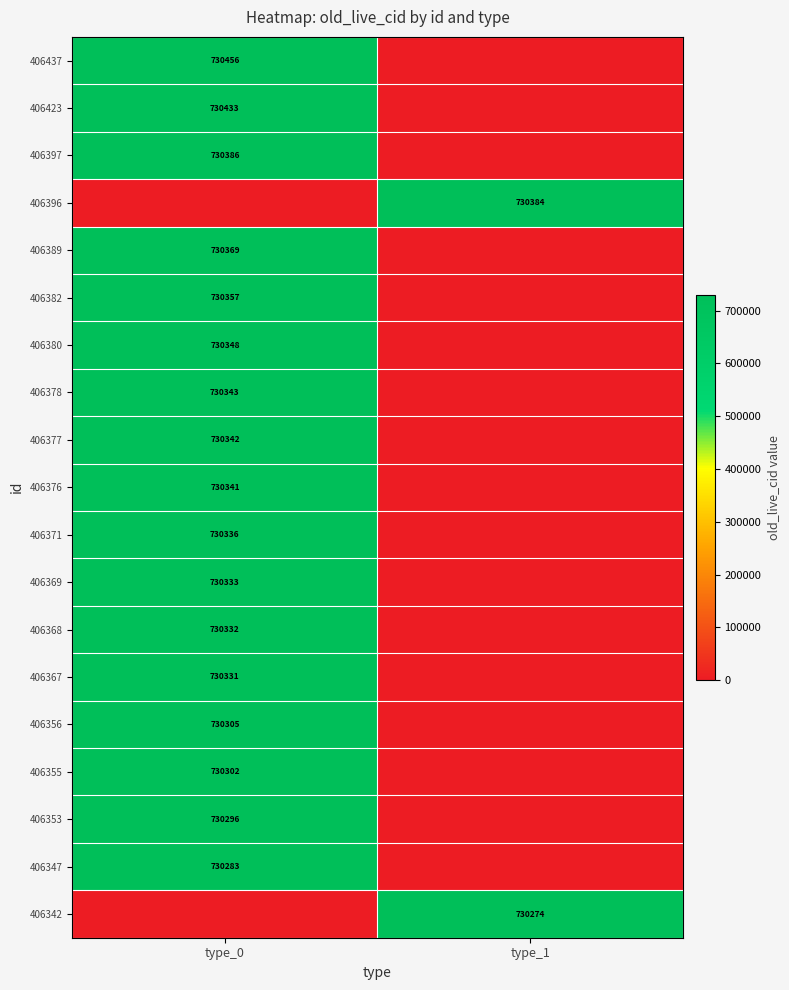

The 406353 series shows 491907 at type_0. True or false?

False